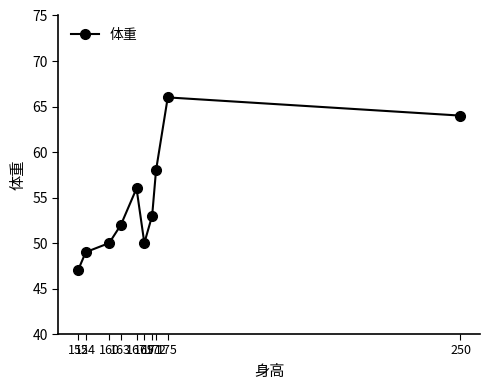

Reading left to right, transcribe all the data shown in this chart.

47	49	50	52	56	50	53	58	66	64